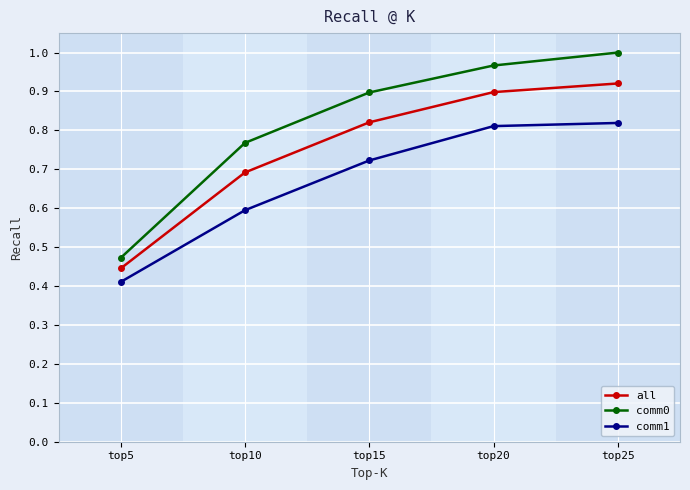

True or false: comm0 has more than 2 interior local peaks.

False